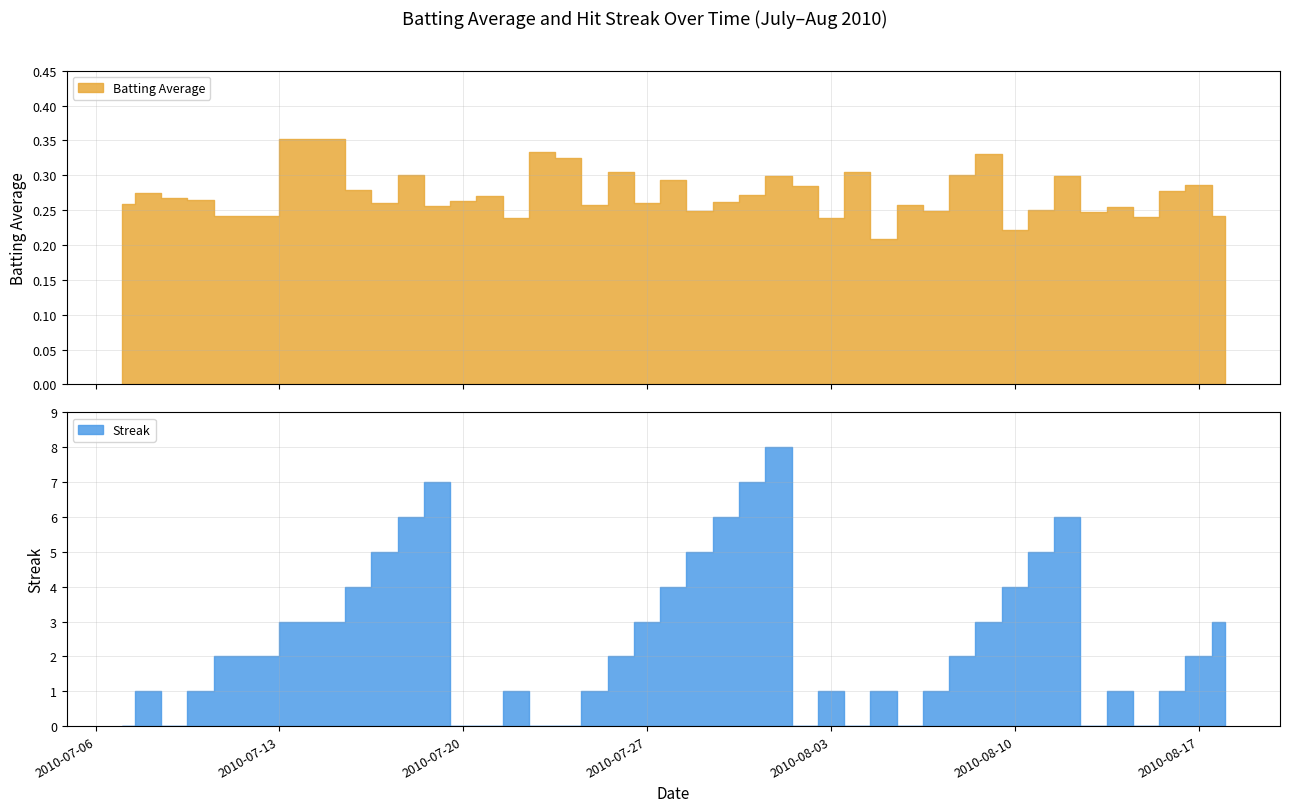

Which series has the largest range (max minus min)?

Streak